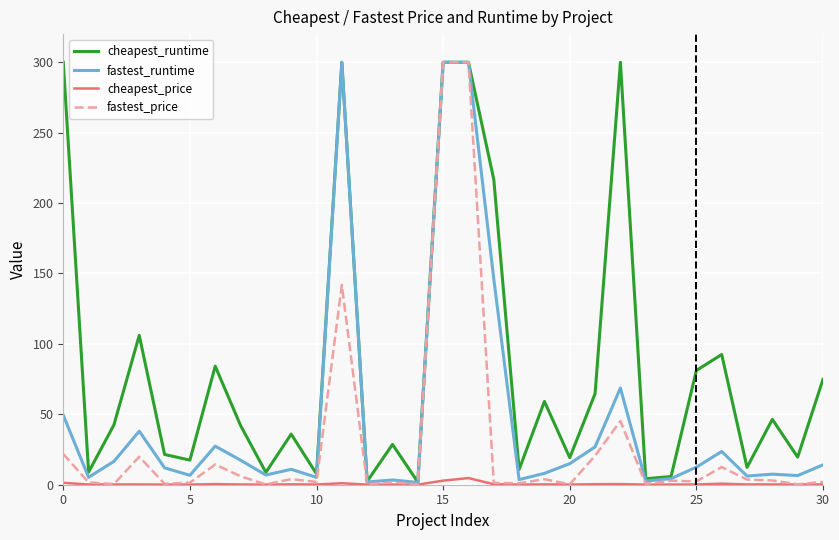

List the series in order of their overall mean, lowest first.

cheapest_price, fastest_price, fastest_runtime, cheapest_runtime